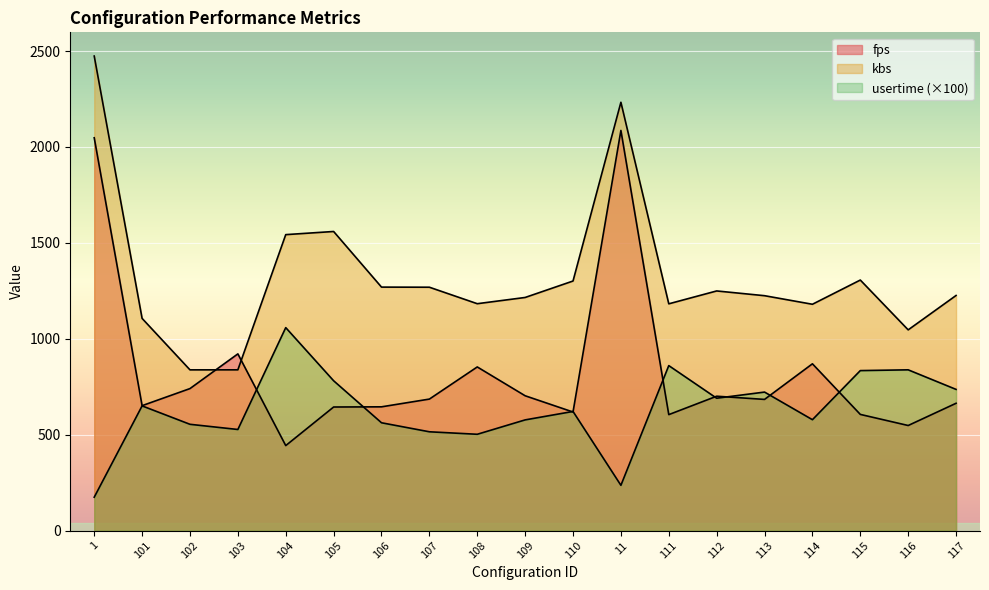

True or false: fps has more than 2 points higher than both neighbors.

True